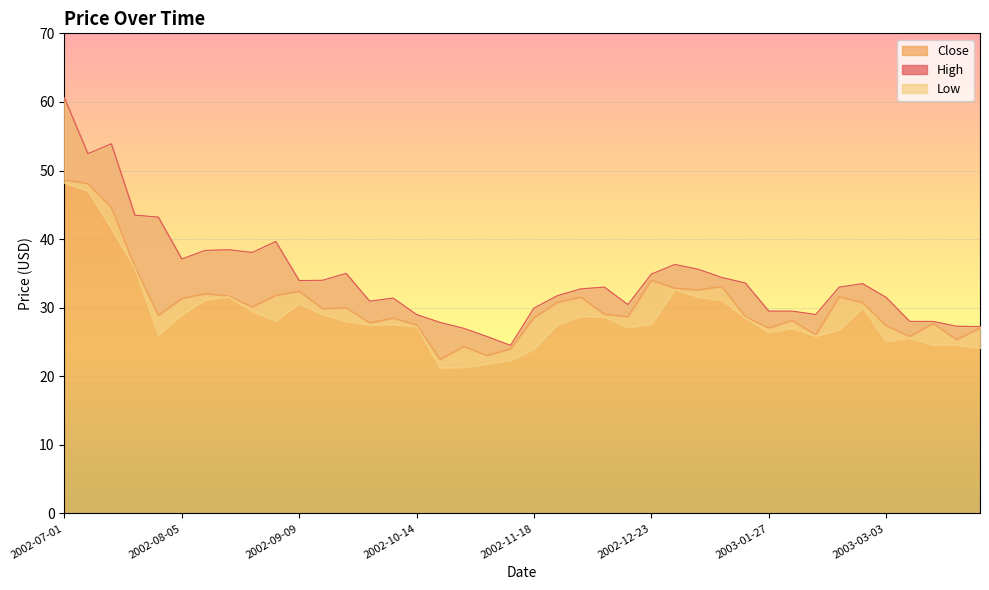

List the series in order of their peak value, lowest first.

Low, Close, High